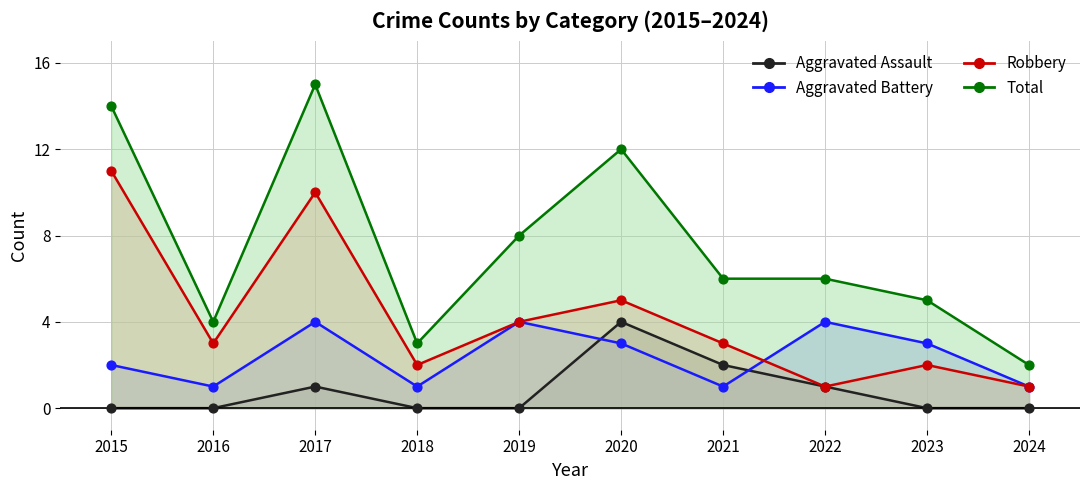

What is the total value across all series at 2022?

12